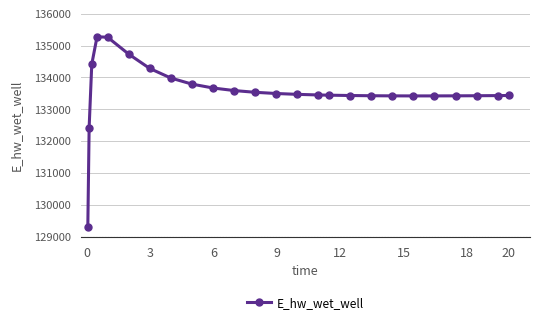

How many values exceed 133449?

13